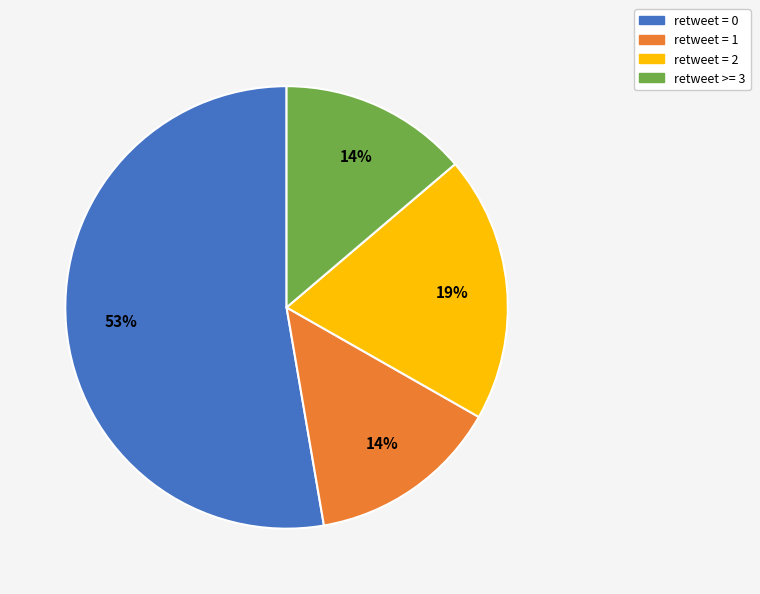

To the nearest percent, what is the difference between the largest and smallest slice percentages?

39%